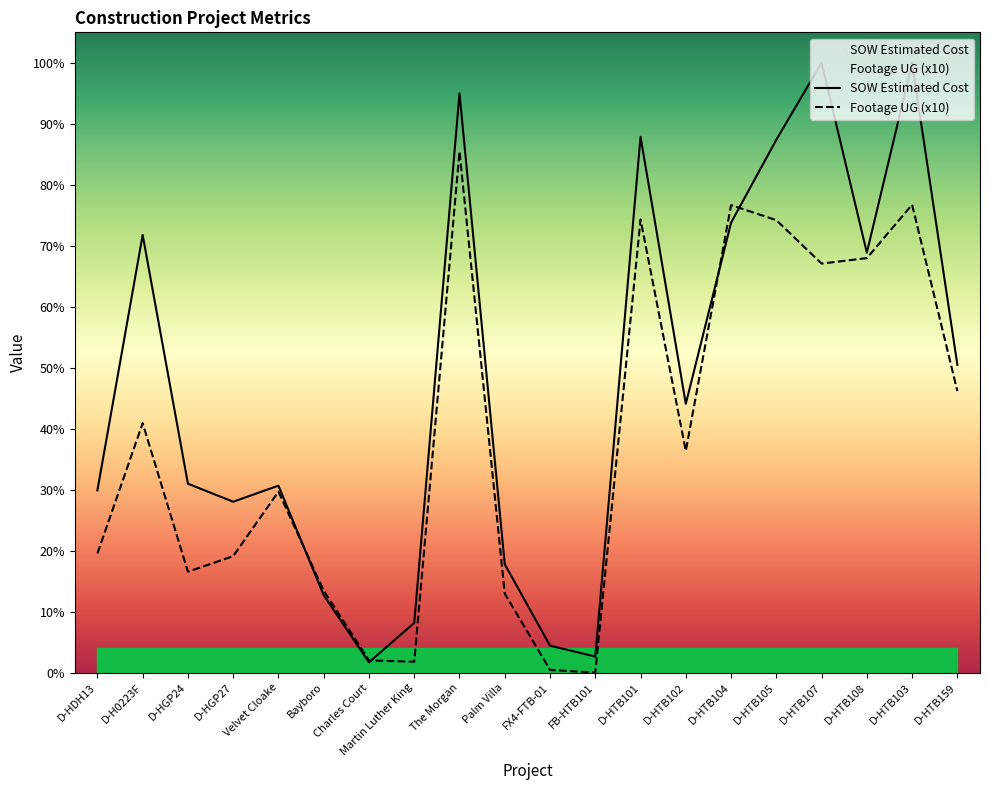

Which series has the largest range (max minus min)?

SOW Estimated Cost